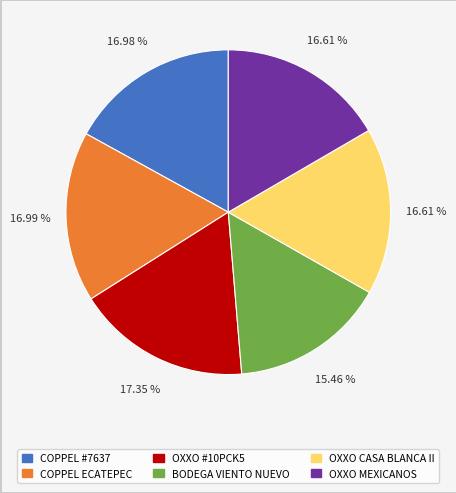

Is there any slice that represents more than half of the pie?

No